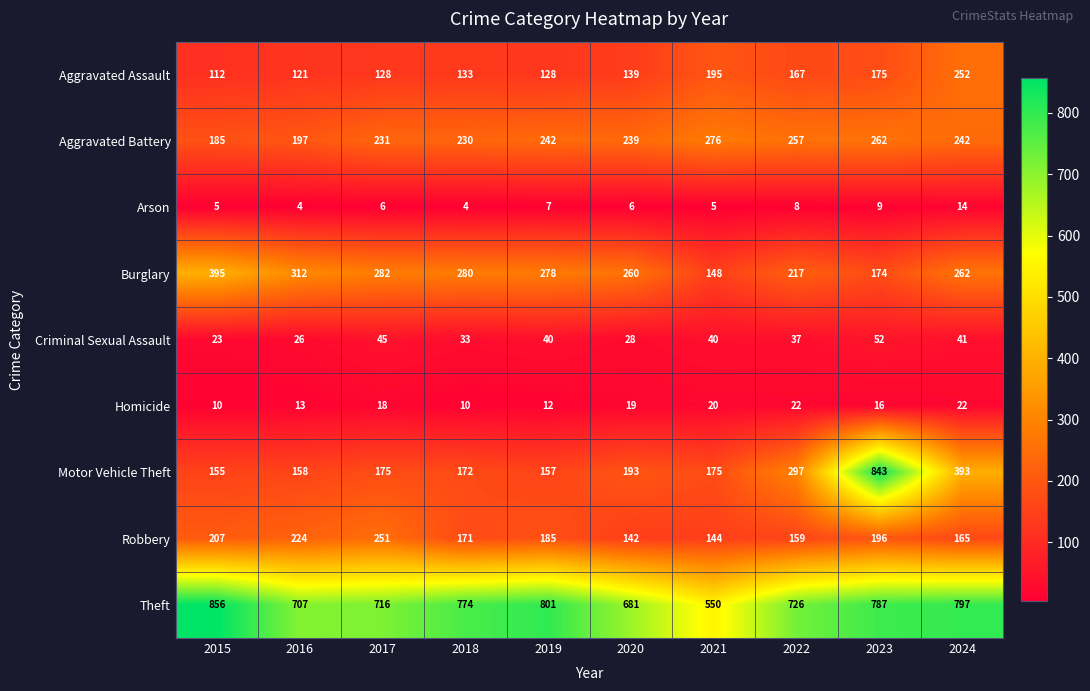

Is it true that Robbery equals 298 at 2018?

False